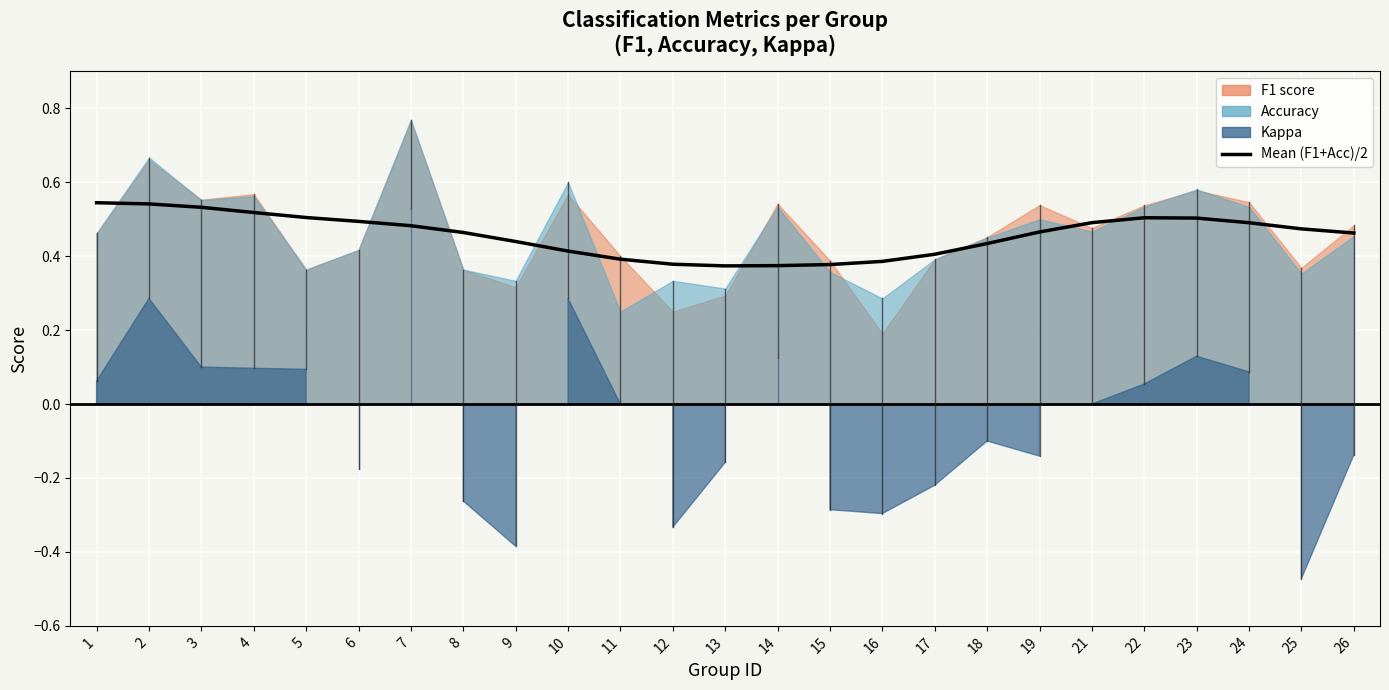

Reading left to right, what are all the values shown in this chart?

0.5	0.5	0.5	0.5	0.5	0.5	0.5	0.5	0.4	0.4	0.4	0.4	0.4	0.4	0.4	0.4	0.4	0.4	0.5	0.5	0.5	0.5	0.5	0.5	0.5